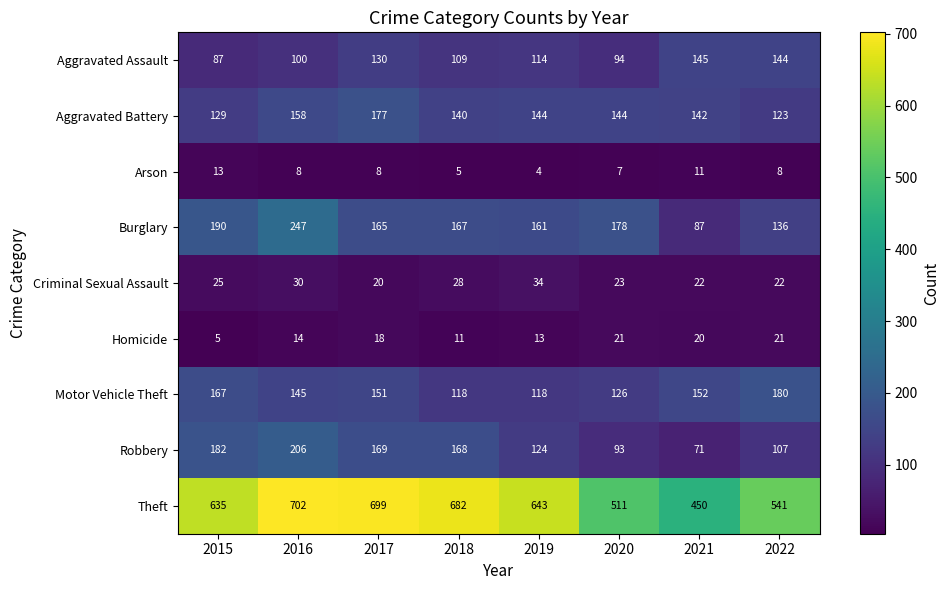

What is the total value across all series at 2016?

1610